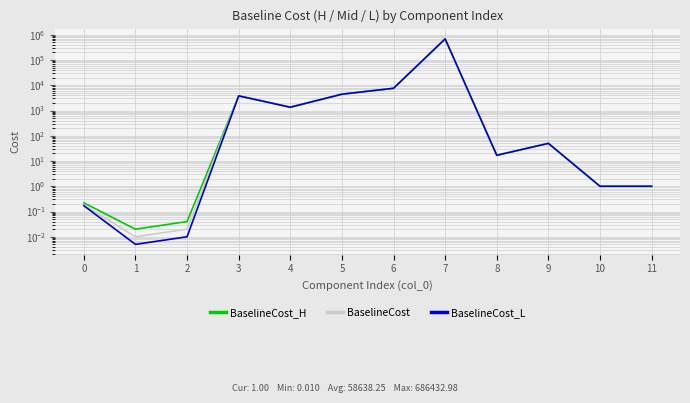

Is the value of BaselineCost_H at 5 greater than the value of BaselineCost at 4?

Yes